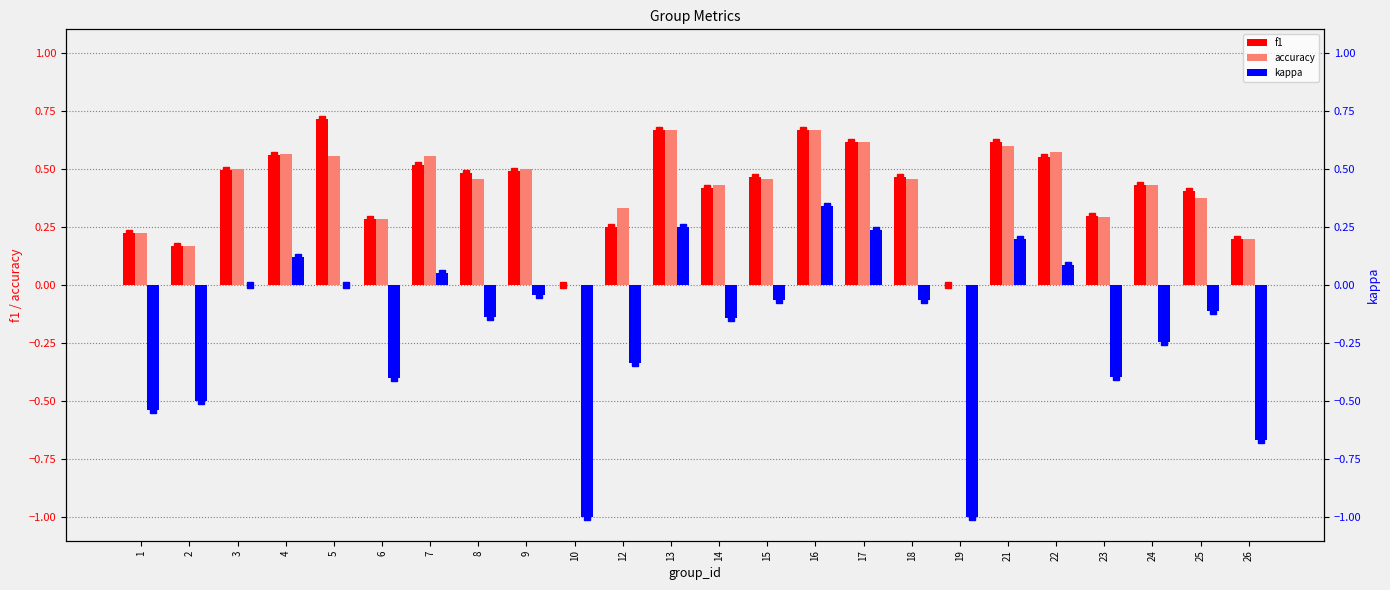

Which series has the largest range (max minus min)?

kappa